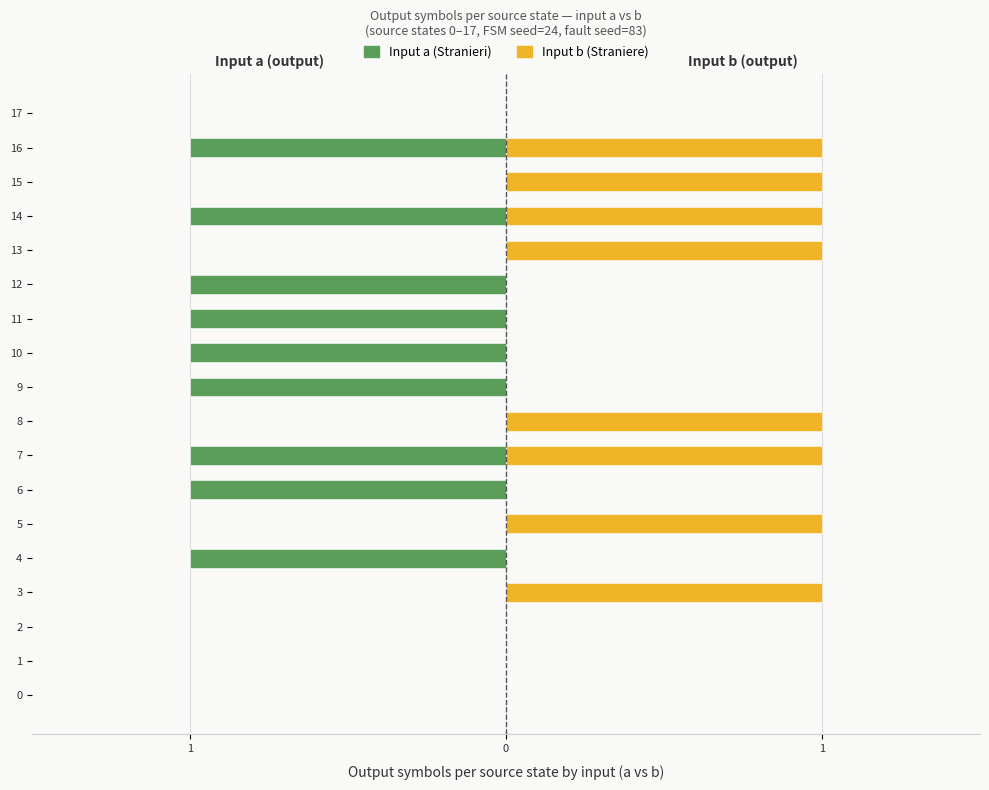

Which label corresponds to the smallest value in the chart?

4